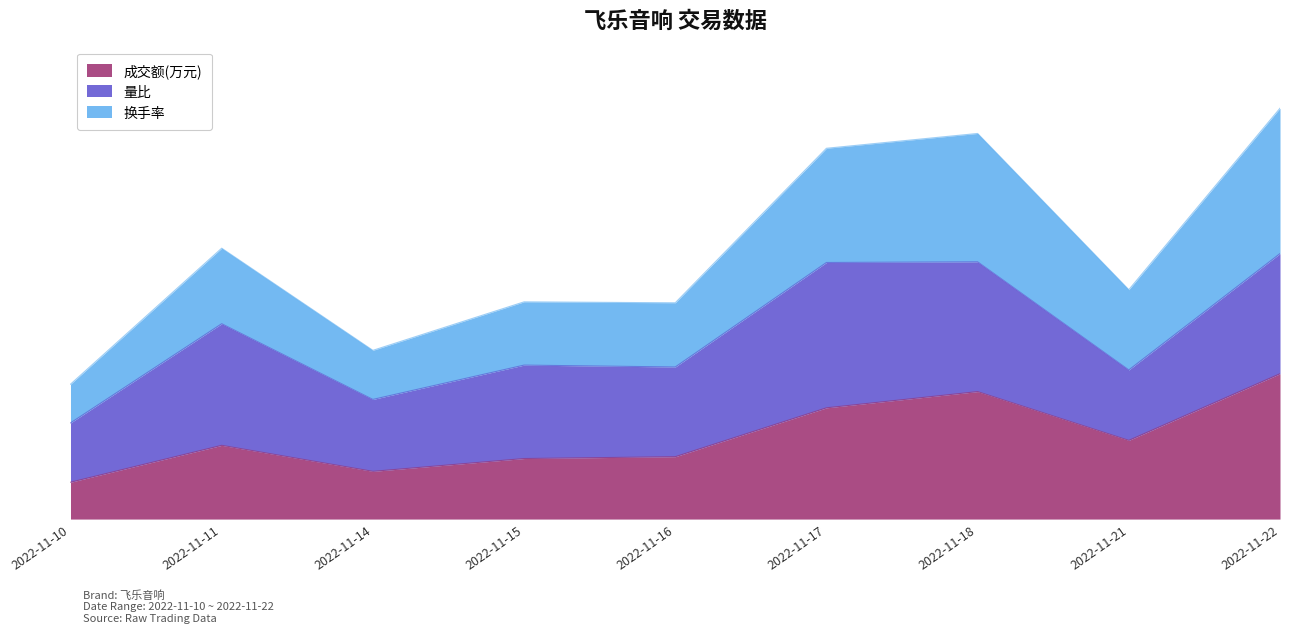

What are all the series names shown in the legend?

成交额(万元), 量比, 换手率